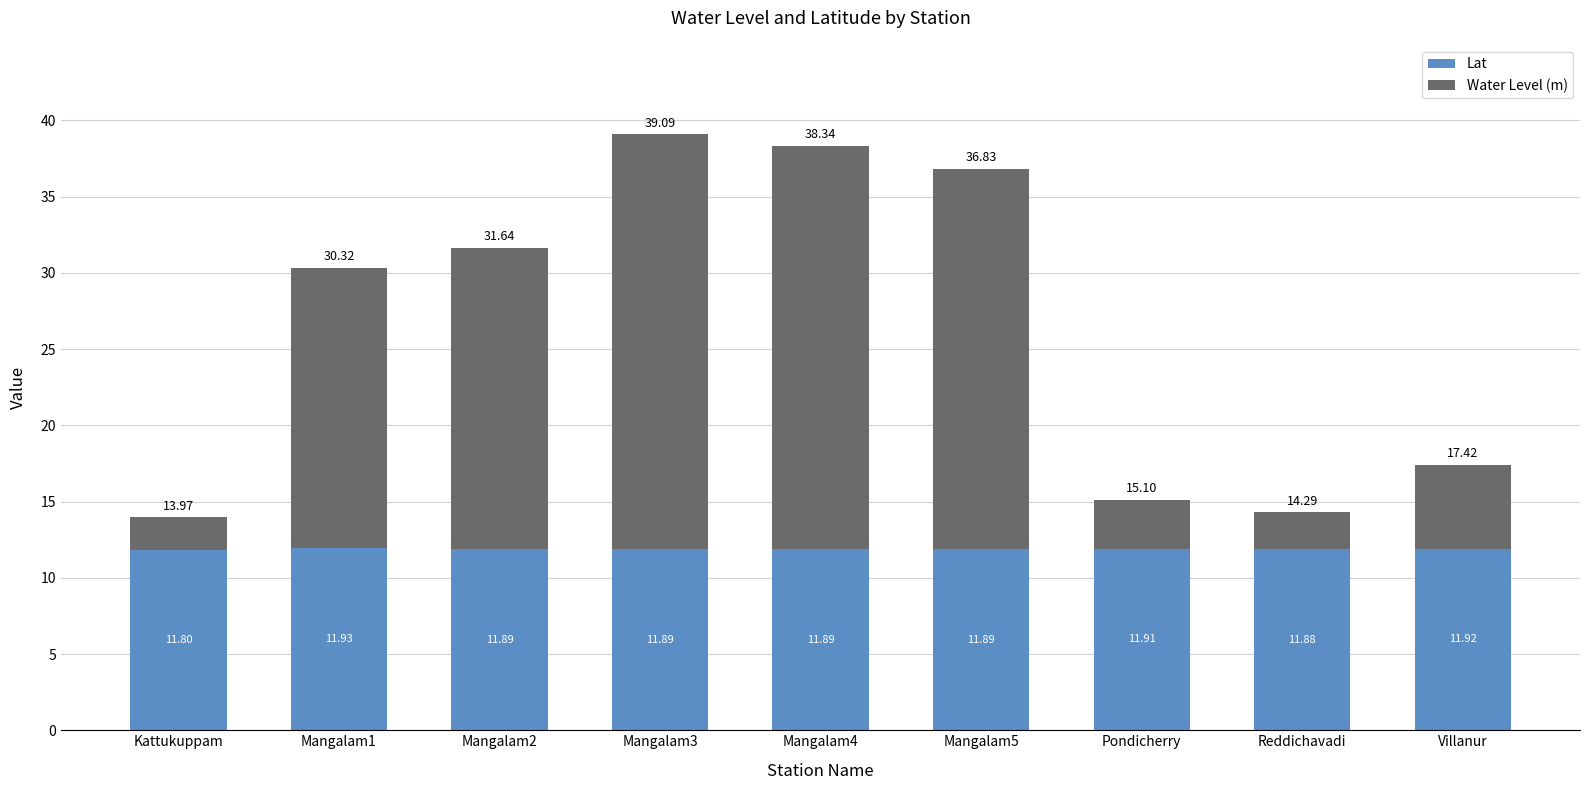

Are the bars horizontal?

No